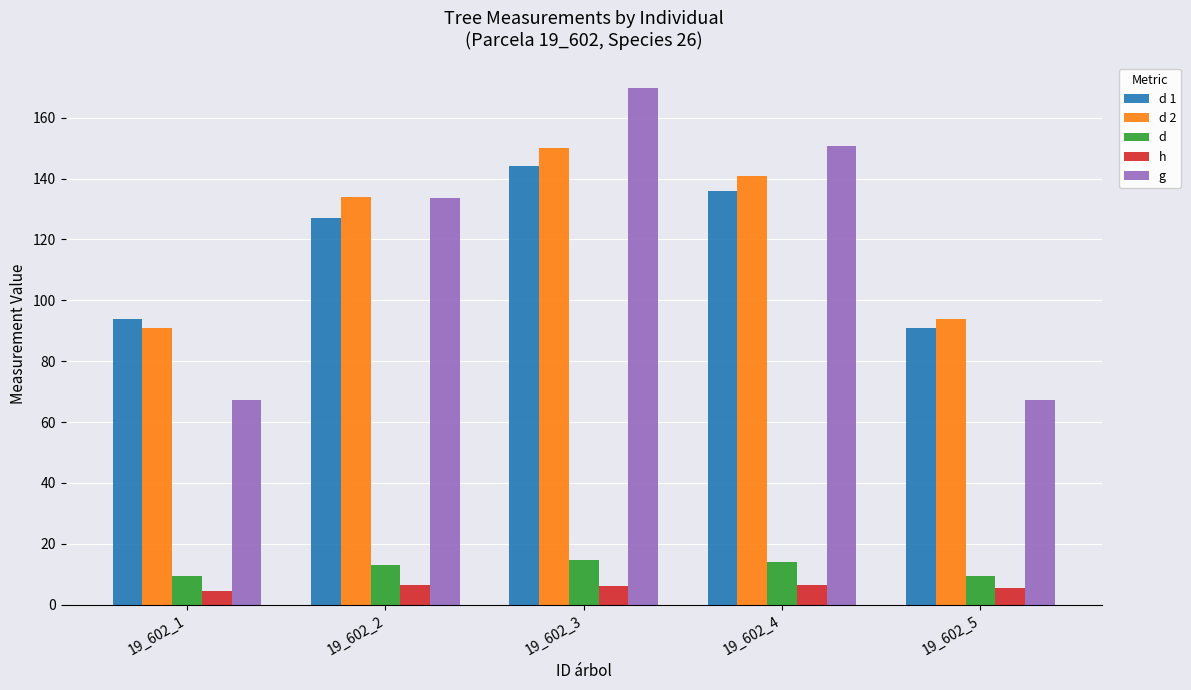

At which label does g reach its peak?

19_602_3